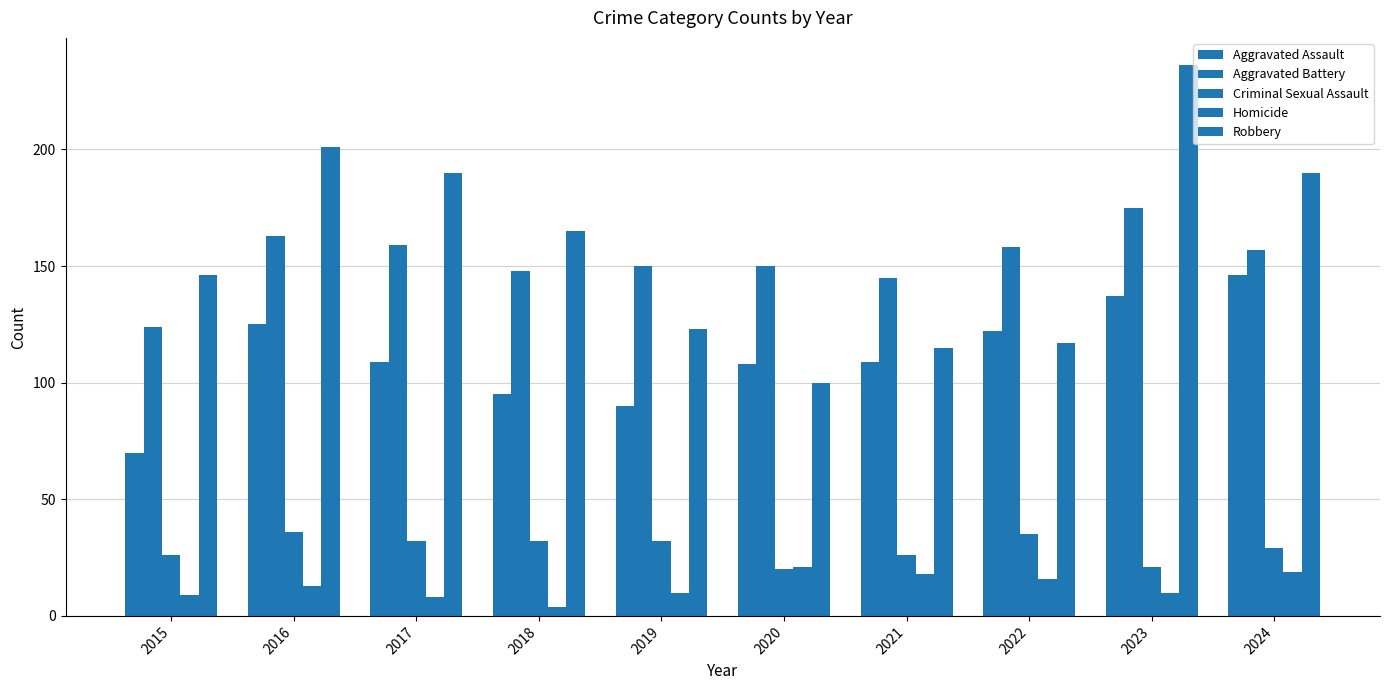

What is the average value of the Robbery series?

158